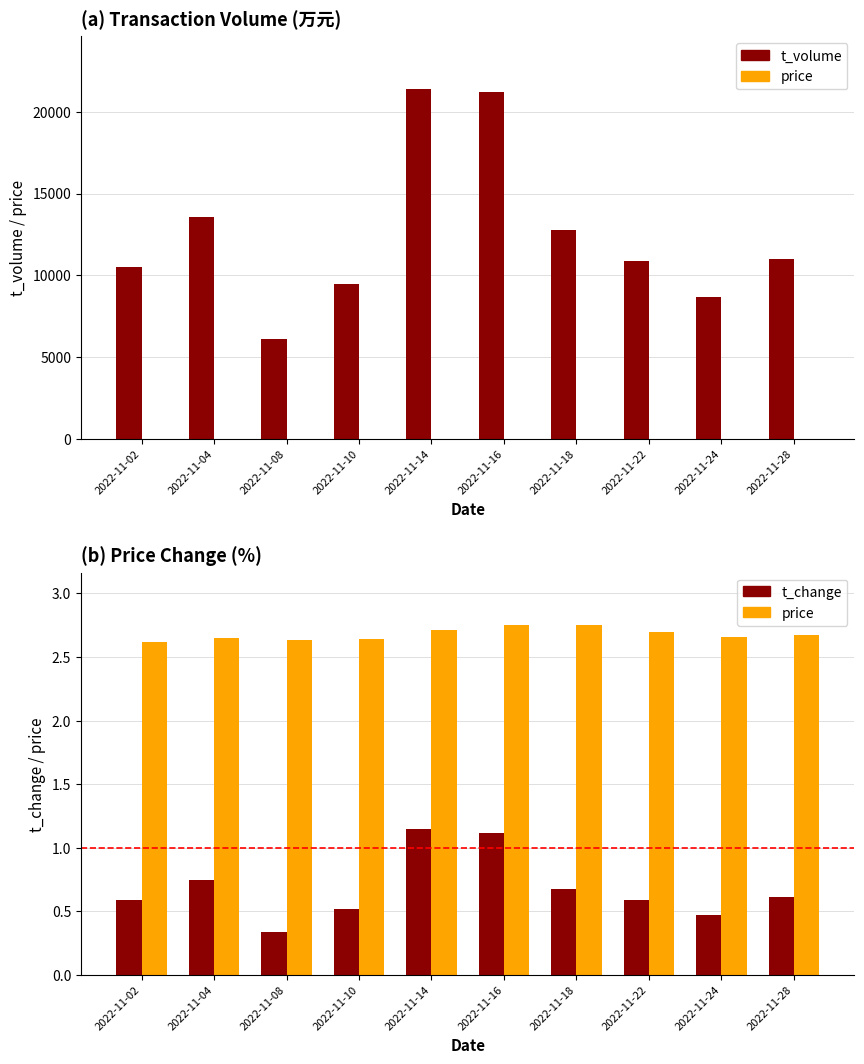

Which series has the largest total across all categories?

t_volume